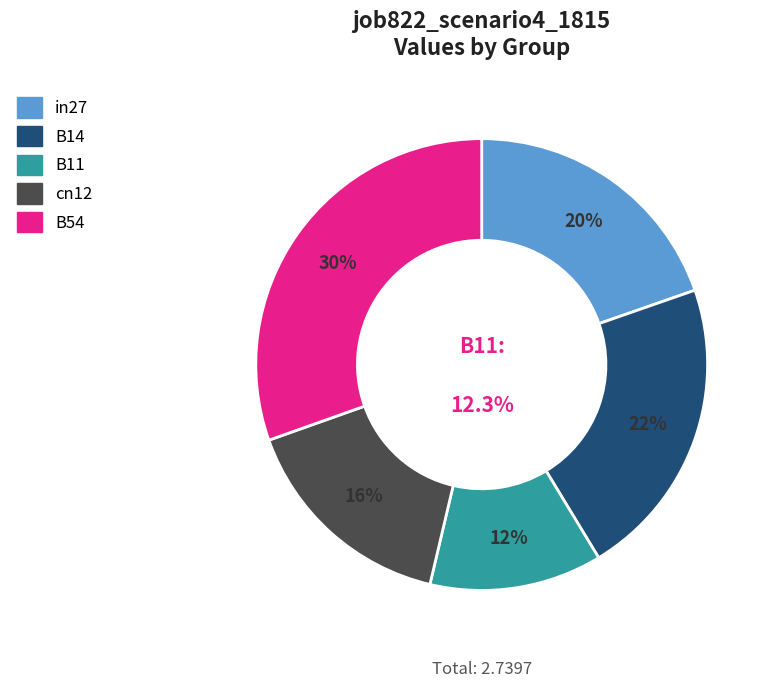

Does any single category account for the majority?

No